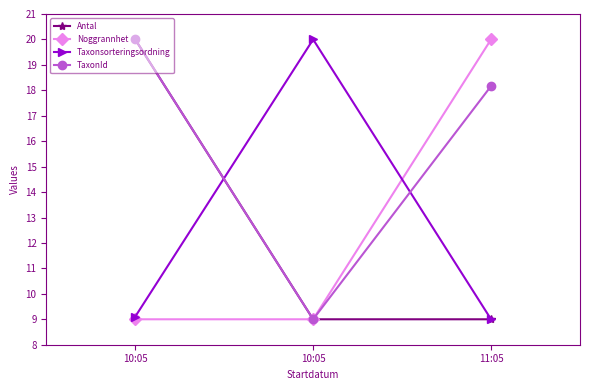

The Noggrannhet series shows 3.7 at 10:05. True or false?

False